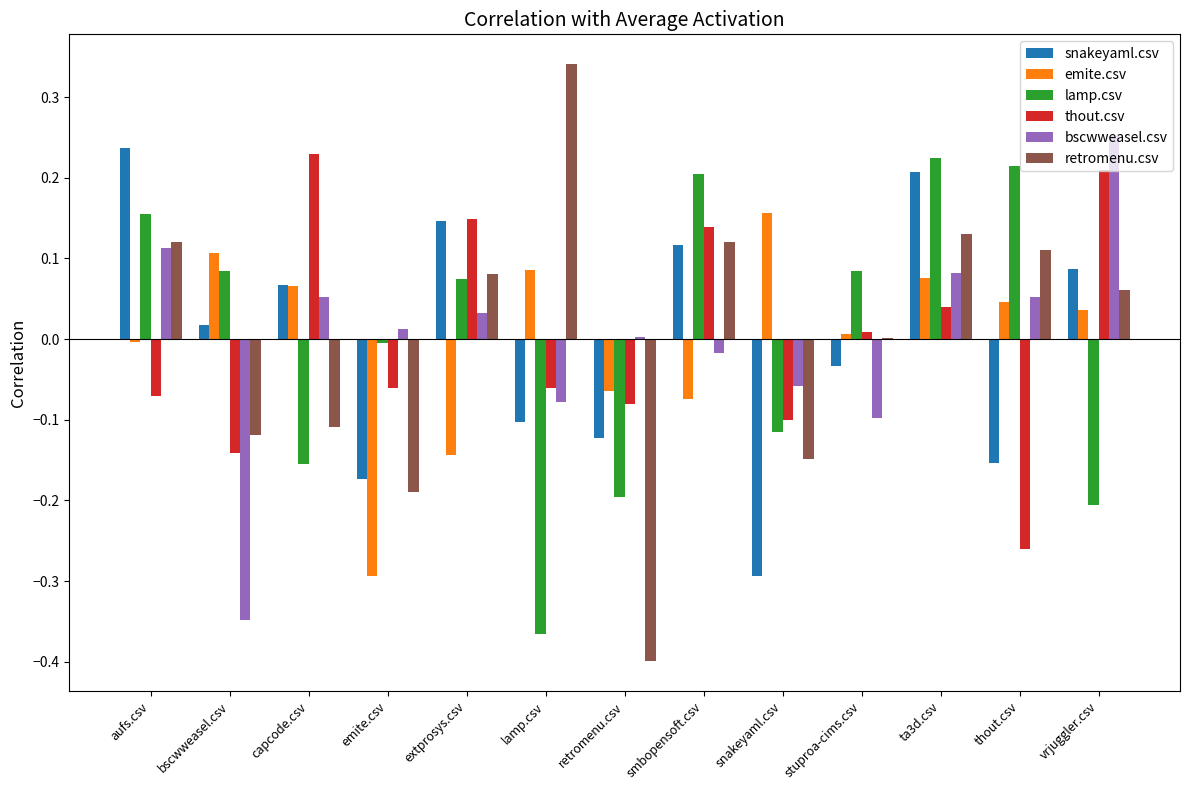

The value of retromenu.csv at aufs.csv is 0.0. True or false?

False